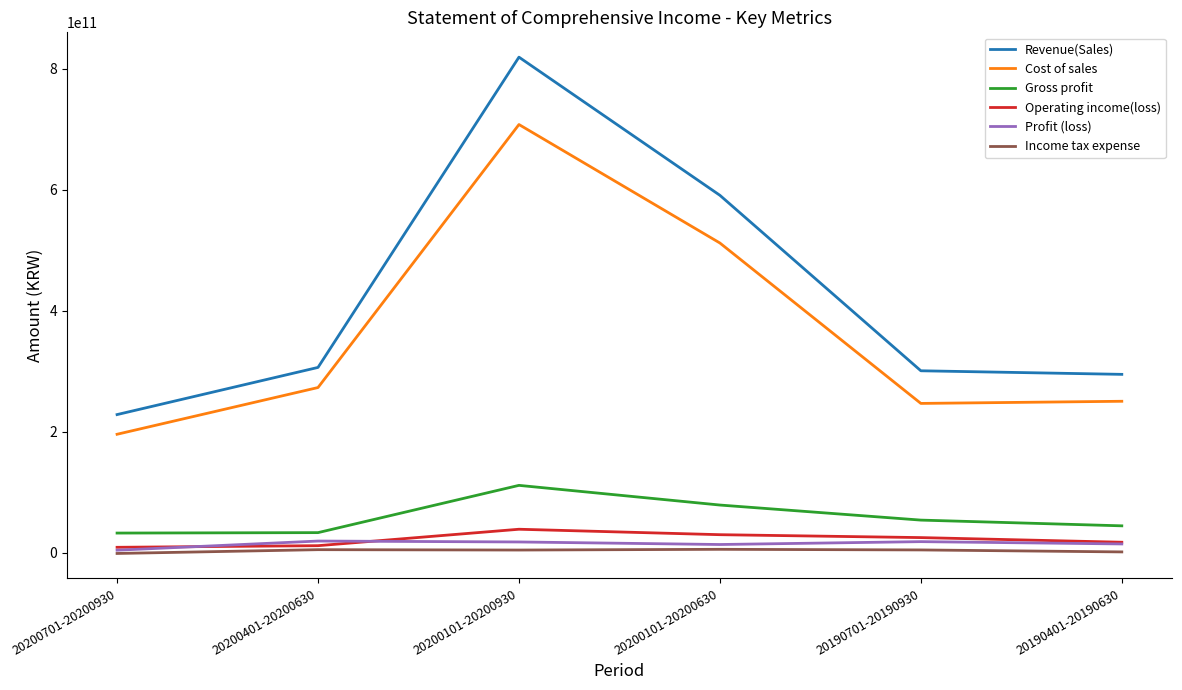

Which series has the largest total across all categories?

Revenue(Sales)